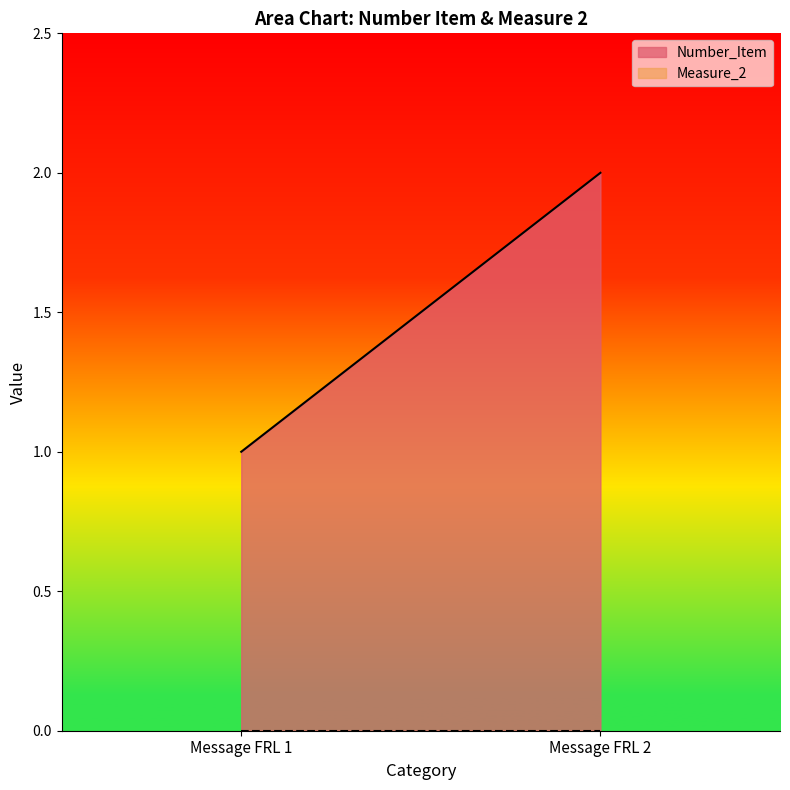

Is the value of Measure_2 at Message FRL 1 greater than the value of Number_Item at Message FRL 2?

No